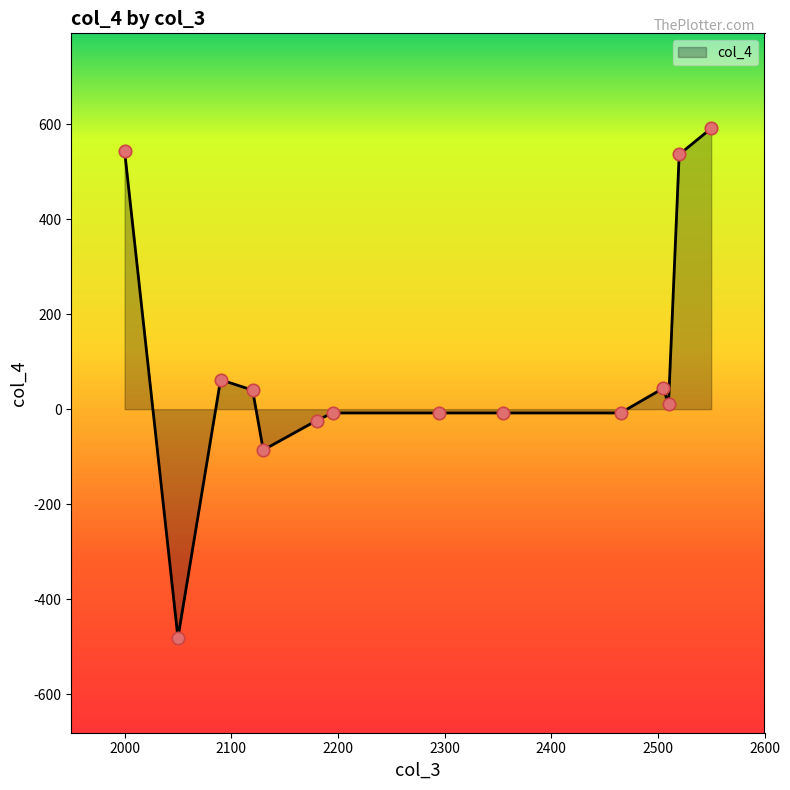

What is the smallest value displayed?

-481